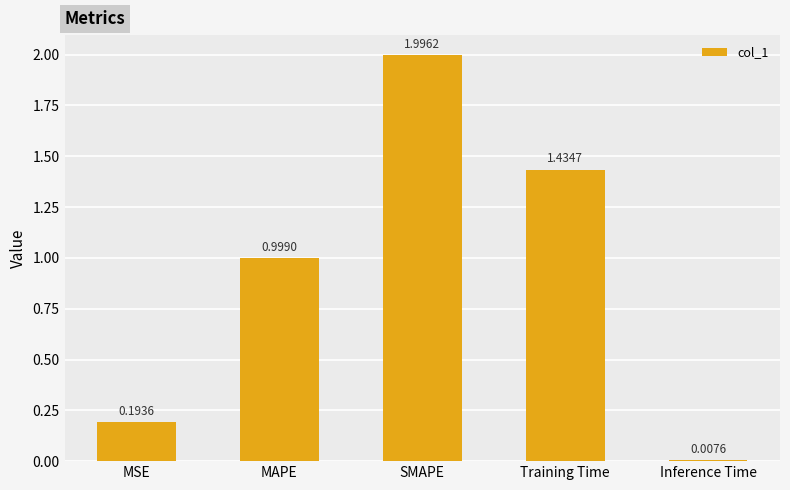

What is the greatest value displayed?

2.0